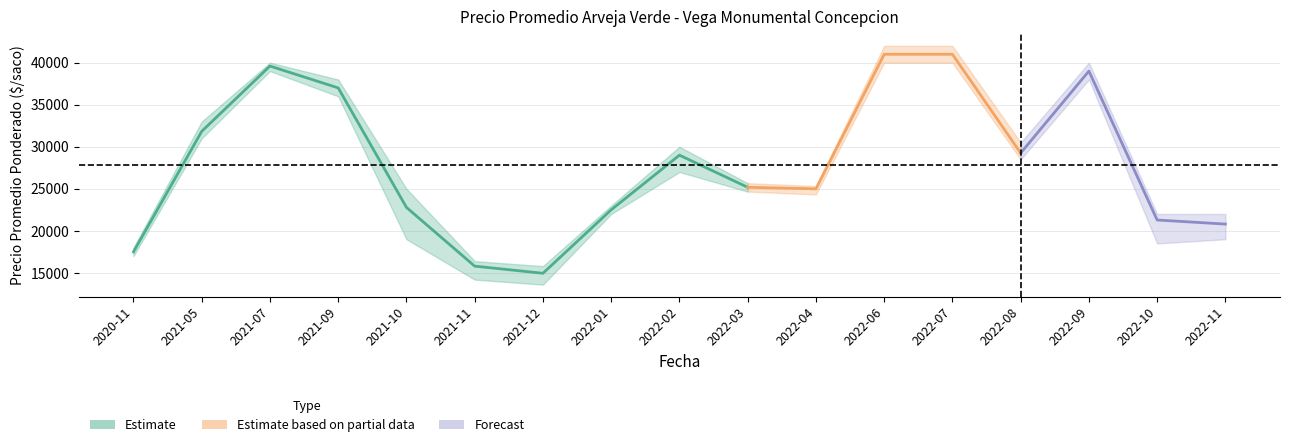

Where does the Precio maximo series first go above 25667?

2021-05